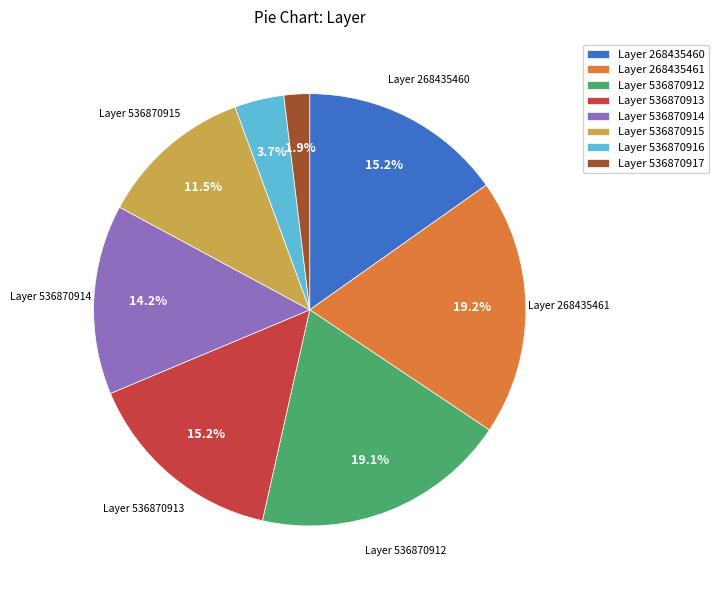

How many slices are in this pie chart?

8